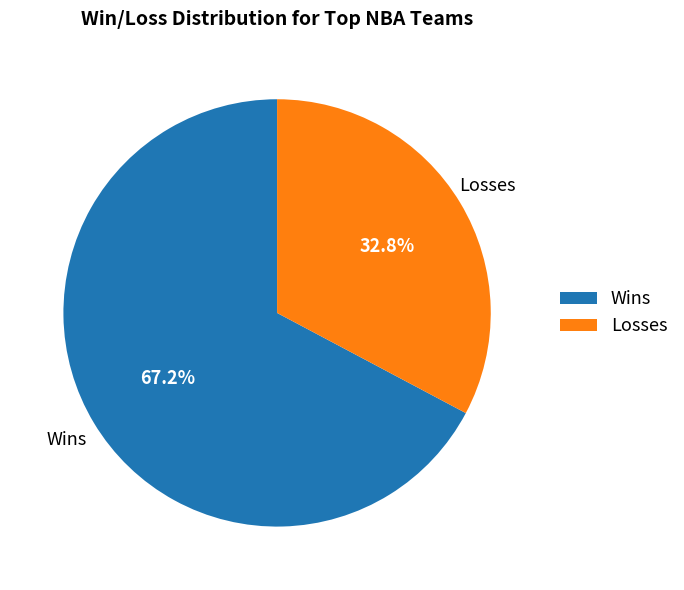

Rank the categories by value from lowest to highest.

Losses, Wins